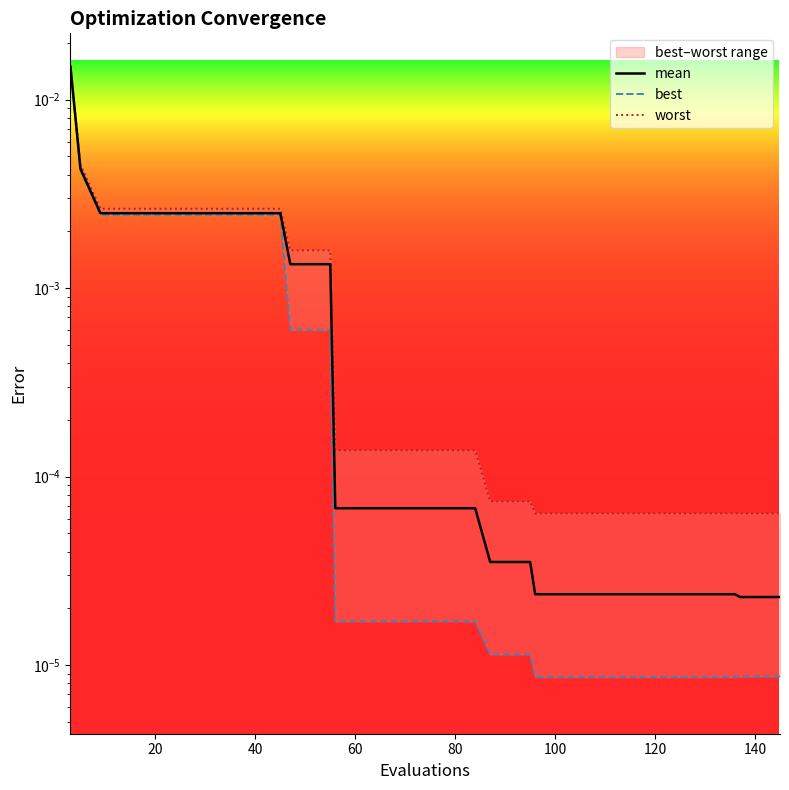

True or false: best and mean intersect in this chart.

False